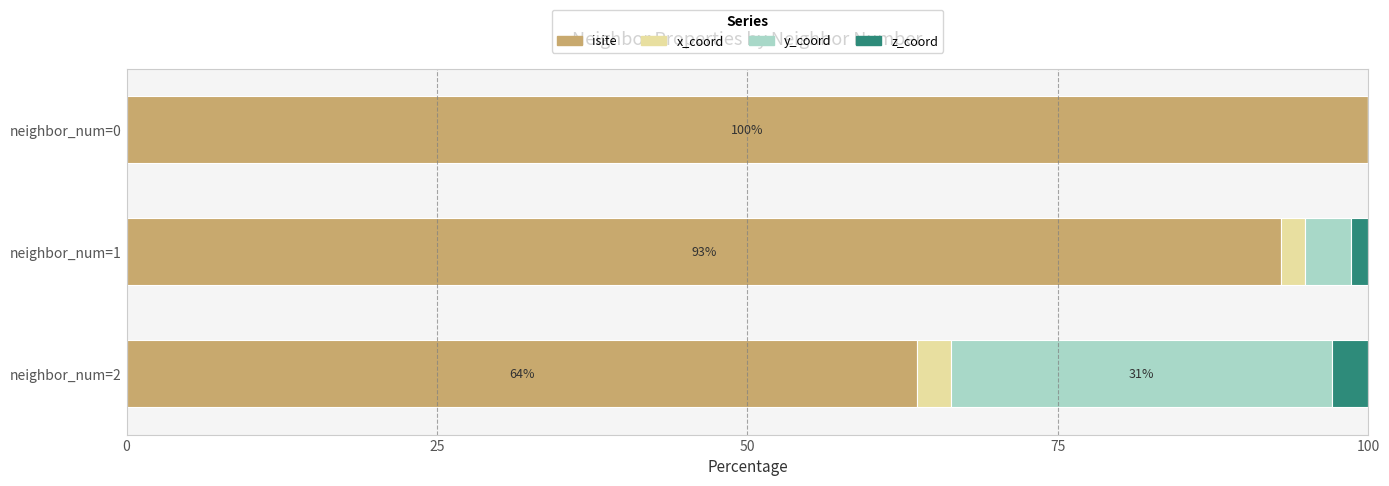

At which label is isite closest to 81?

neighbor_num=1